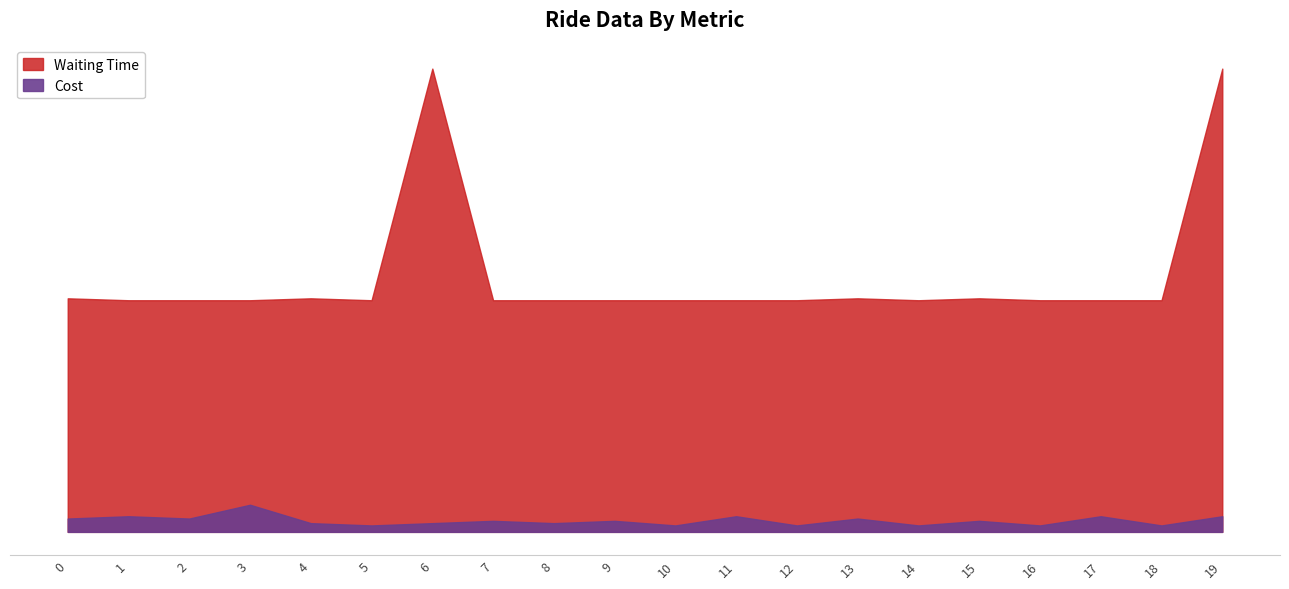

Rank the categories by Waiting Time value from highest to lowest.

6, 19, 0, 4, 13, 15, 1, 2, 3, 5, 7, 8, 9, 10, 11, 12, 14, 16, 17, 18